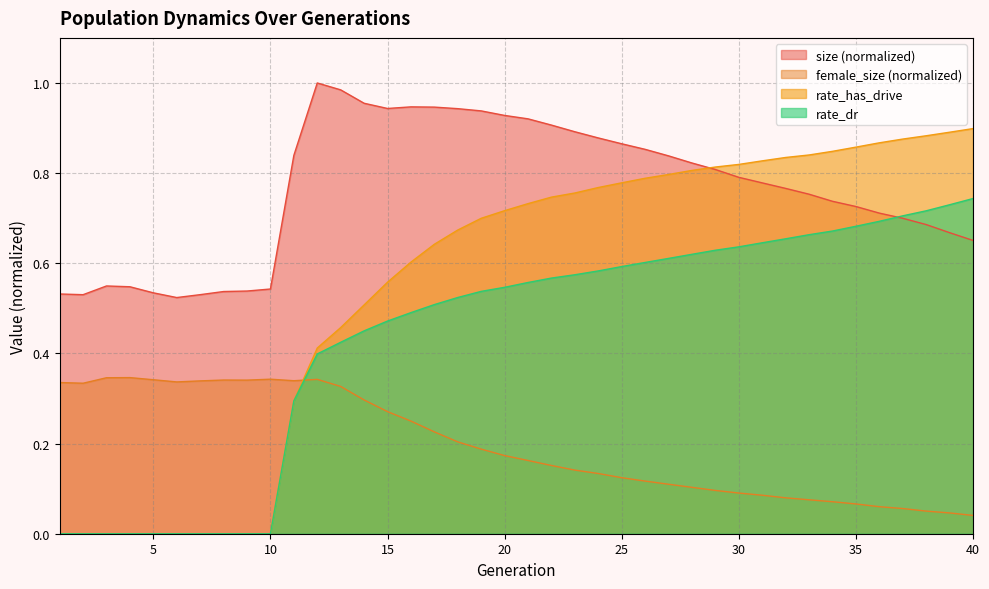

Does the chart have visible grid lines?

Yes